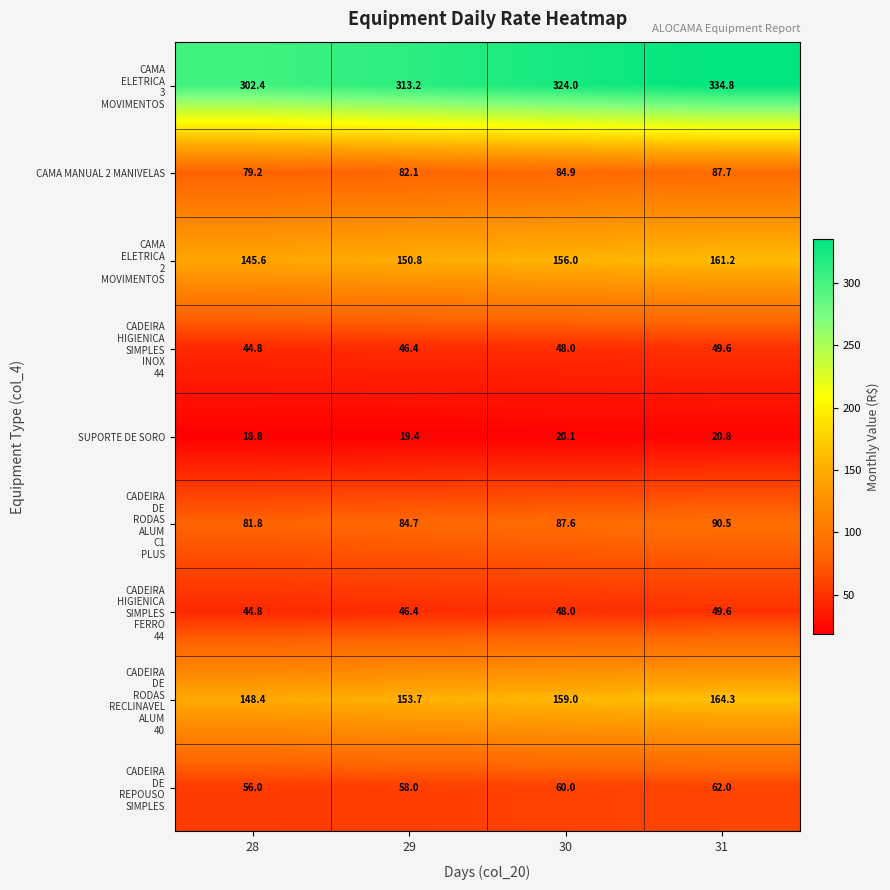

What is the difference between the second highest and minimum values in the CAMA MANUAL 2 MANIVELAS series?

5.7